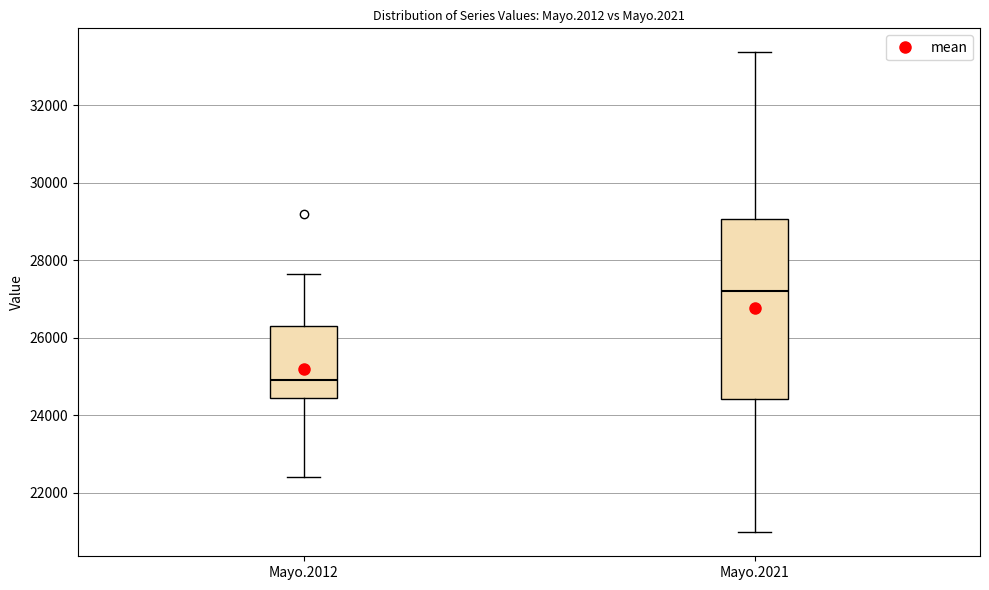

Where is the lower edge of the box for Mayo.2021 on the y-axis? The values are not printed on the chart, so give them approximately, as read against the axis.

24400